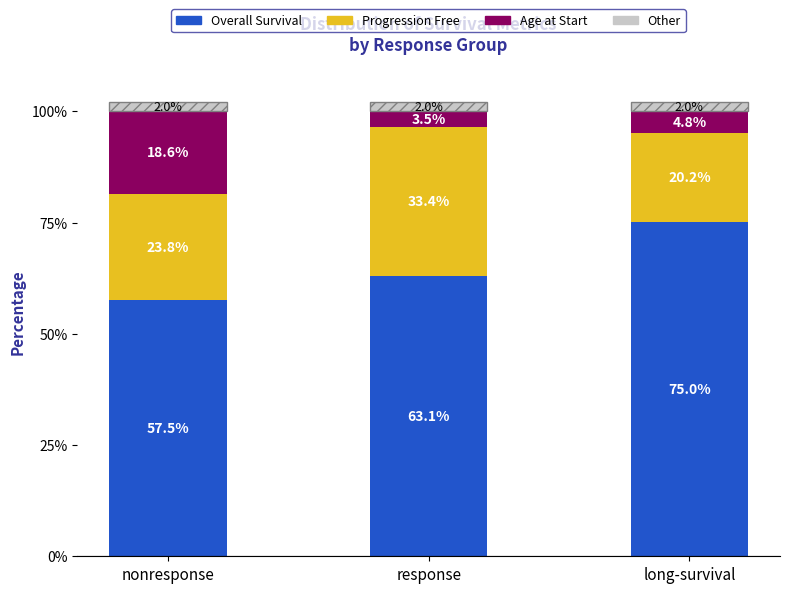

What is the total value across all series at response?

102.0